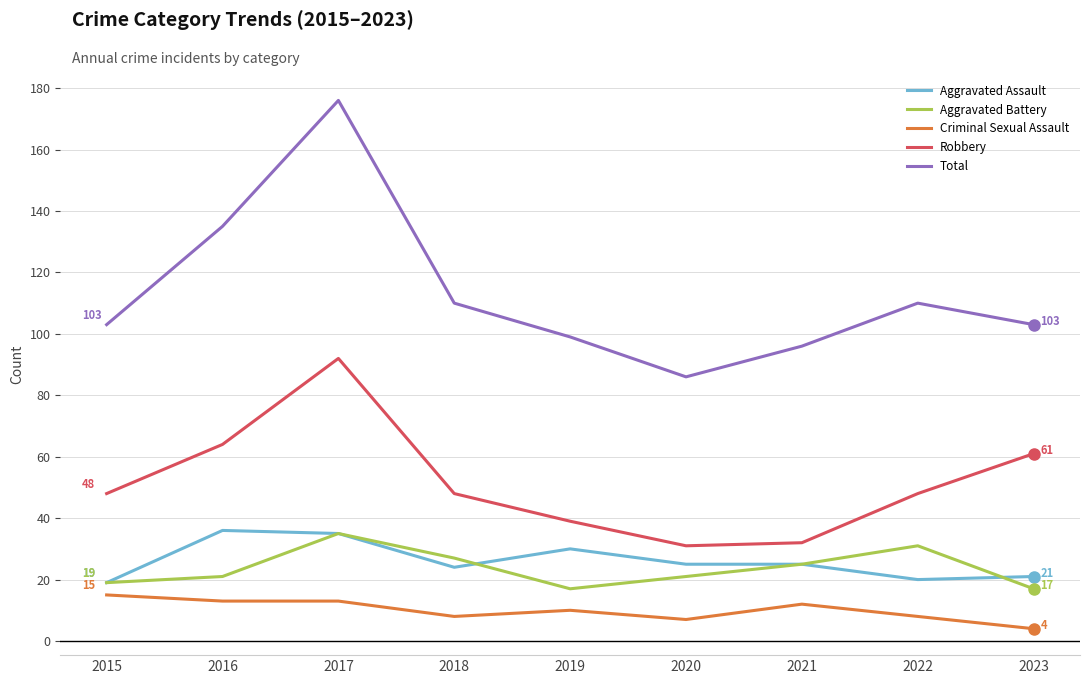

At 2022, list the series in order from largest to smallest.

Total, Robbery, Aggravated Battery, Aggravated Assault, Criminal Sexual Assault